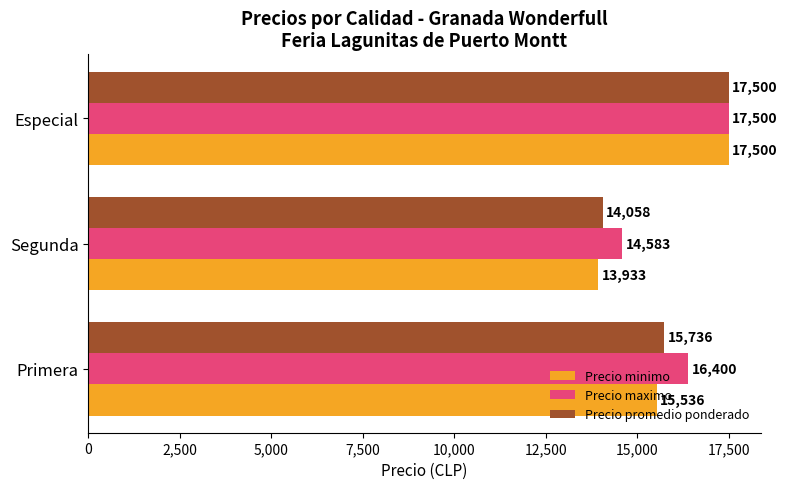

Rank the series by their average value, from lowest to highest.

Precio minimo, Precio promedio ponderado, Precio maximo